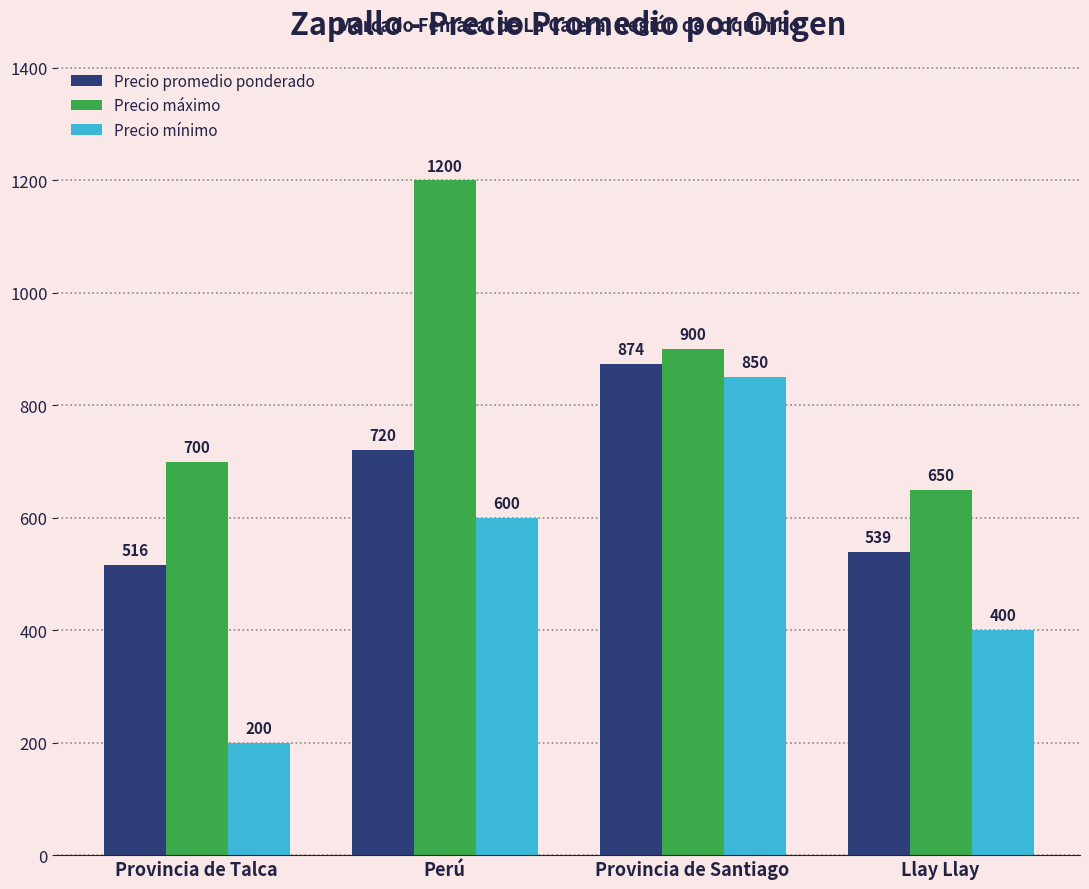

Where is Precio mínimo nearest to the value 525?

Perú